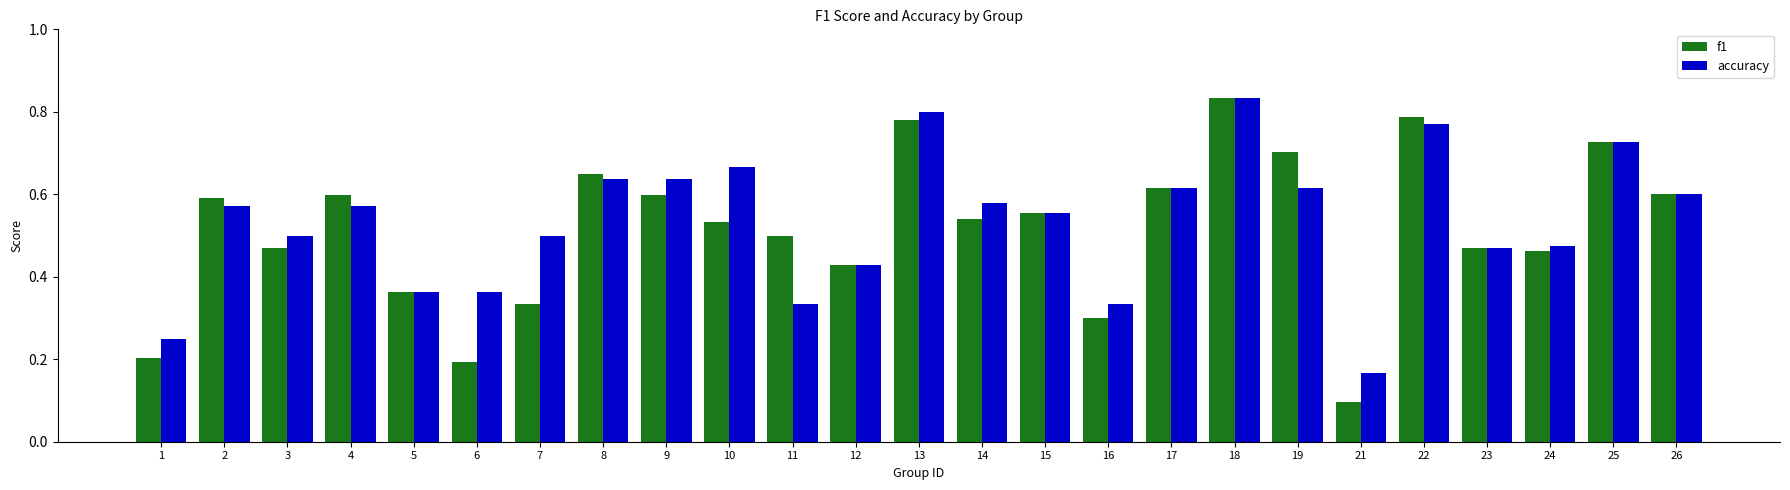

At 7, list the series in order from smallest to largest.

f1, accuracy